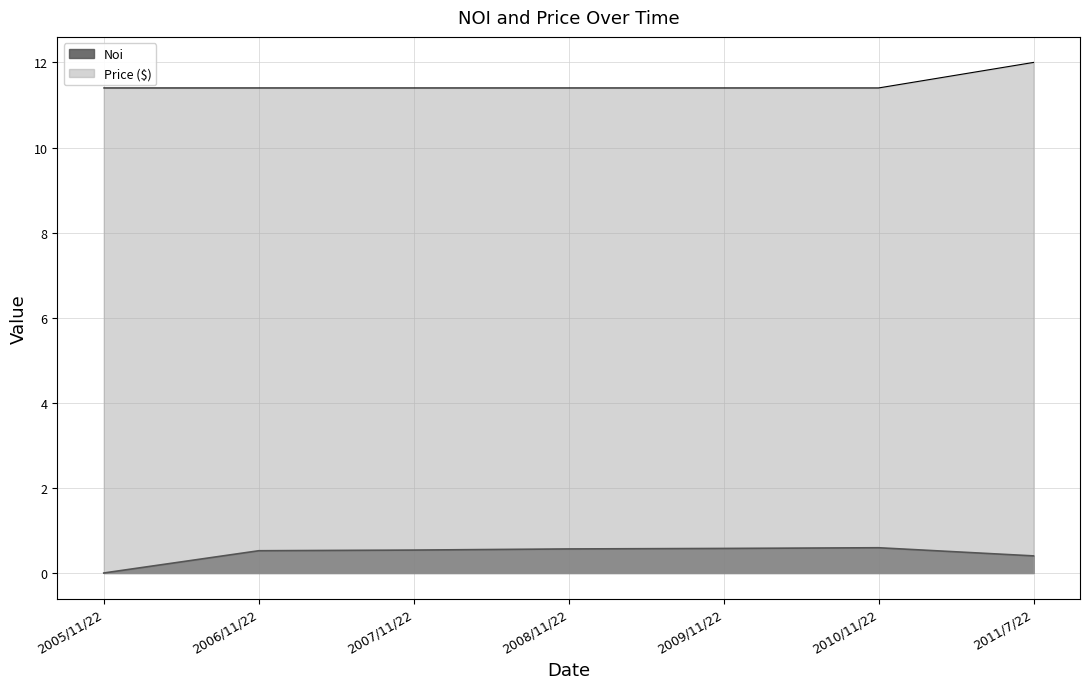

Which series has the widest spread of values?

Price ($)